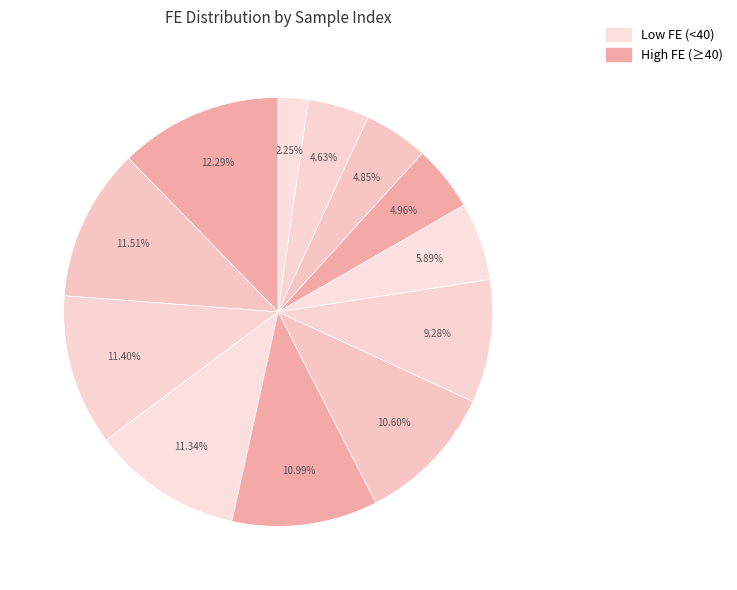

How many segments does this pie chart have?

12